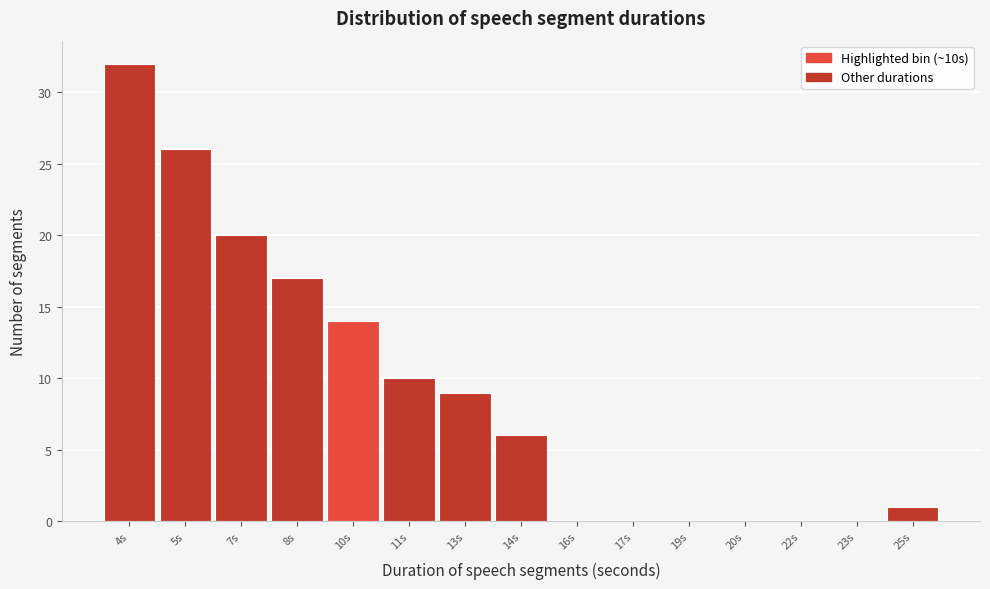

Reading left to right, transcribe all the data shown in this chart.

4s=32	5s=26	7s=20	8s=17	10s=14	11s=10	13s=9	14s=6	16s=0	17s=0	19s=0	20s=0	22s=0	23s=0	25s=1